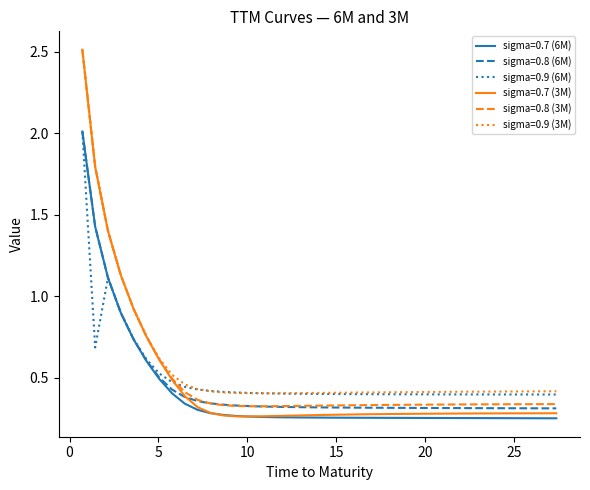

How many times do sigma=0.9 (6M) and sigma=0.9 (3M) cross each other?

2